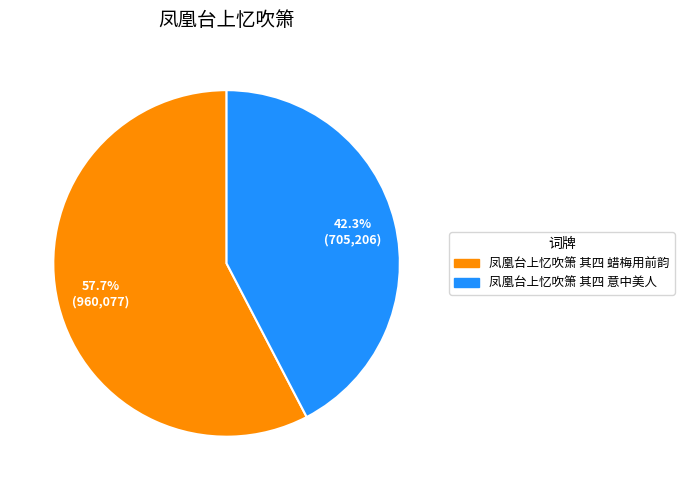

Rank the categories by value from highest to lowest.

凤凰台上忆吹箫 其四 蜡梅用前韵, 凤凰台上忆吹箫 其四 意中美人